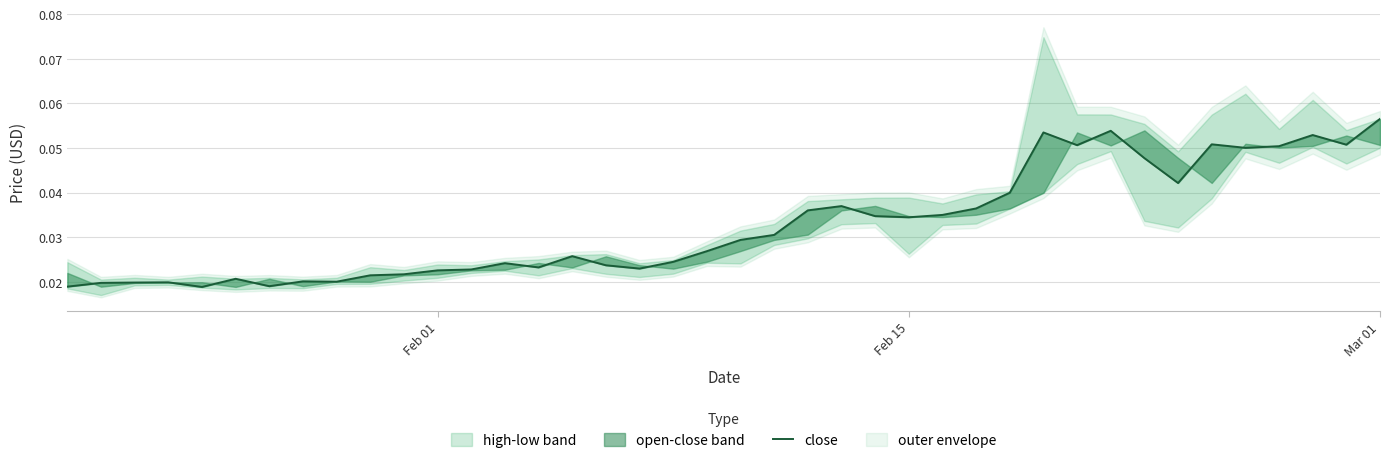

How many points are higher than both their immediate neighbors (excluding endpoints)?

10